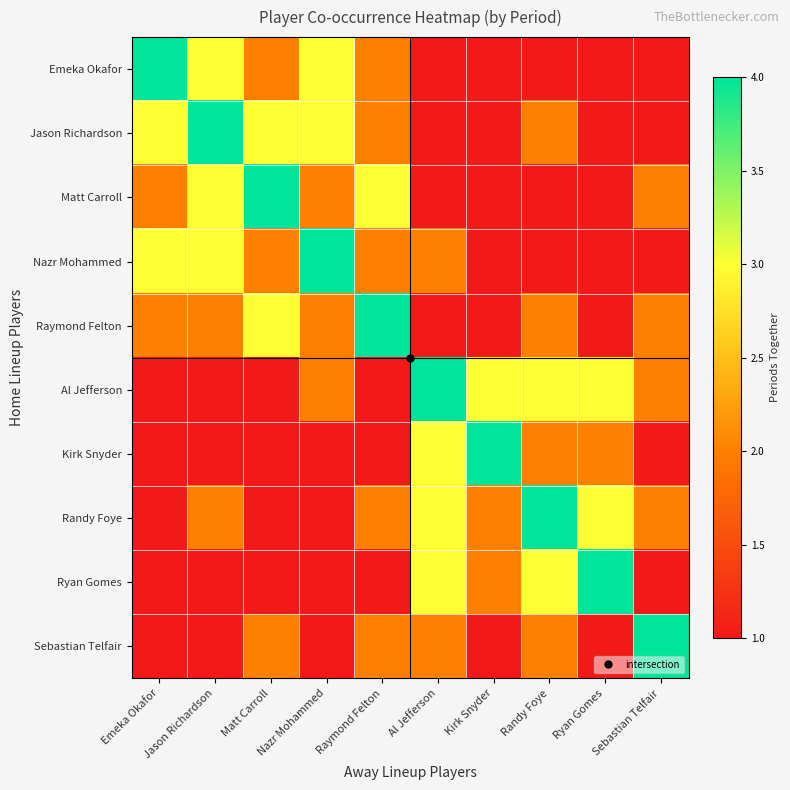

Rank the series by their maximum value, from highest to lowest.

Emeka Okafor, Jason Richardson, Matt Carroll, Nazr Mohammed, Raymond Felton, Al Jefferson, Kirk Snyder, Randy Foye, Ryan Gomes, Sebastian Telfair